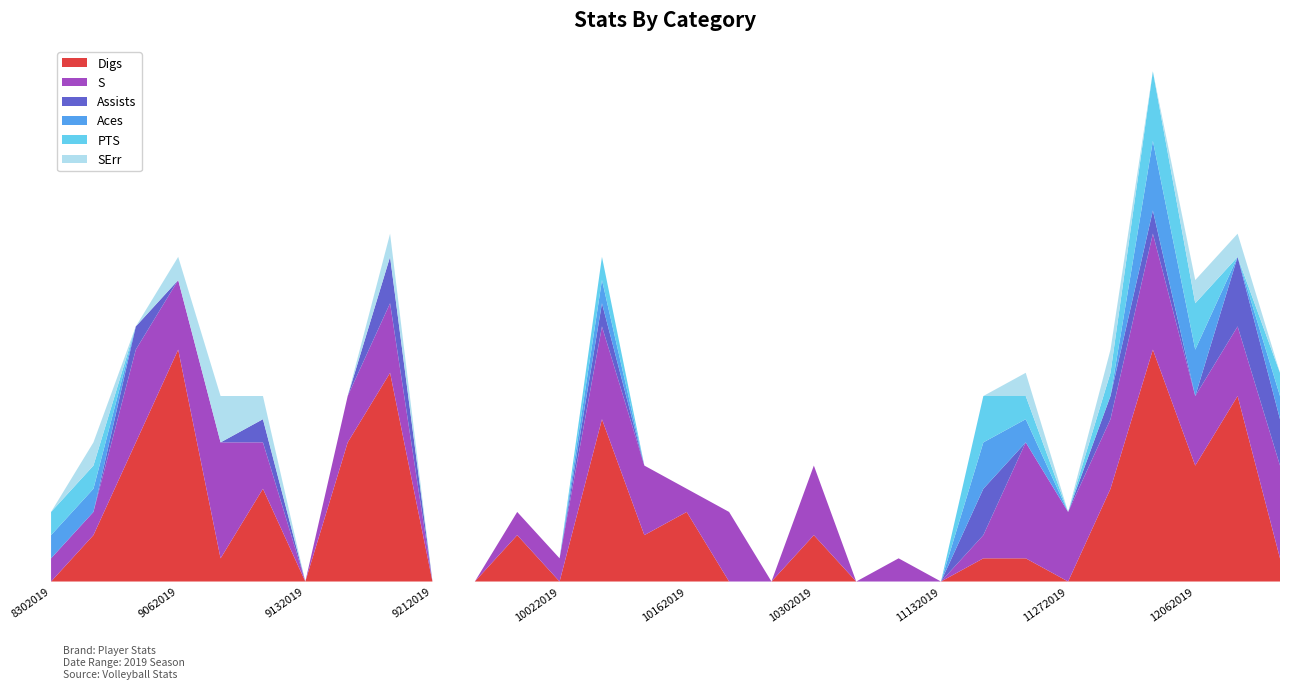

Reading left to right, transcribe all the data shown in this chart.

Digs: 8302019=0	8312019=2	9012019=6	9062019=10	9072019=1	9082019=4	9132019=0	9152019=6	9182019=9	9212019=0	9252019=0	9282019=2	10022019=0	10062019=7	10122019=2	10162019=3	10192019=0	10242019=0	10302019=2	11022019=0	11092019=0	11132019=0	11162019=1	11232019=1	11272019=0	11302019=4	12052019=10	12062019=5	12122019=8	12142019=1
S: 8302019=1	8312019=1	9012019=4	9062019=3	9072019=5	9082019=2	9132019=0	9152019=2	9182019=3	9212019=0	9252019=0	9282019=1	10022019=1	10062019=4	10122019=3	10162019=1	10192019=3	10242019=0	10302019=3	11022019=0	11092019=1	11132019=0	11162019=1	11232019=5	11272019=3	11302019=3	12052019=5	12062019=3	12122019=3	12142019=4
Assists: 8302019=0	8312019=0	9012019=1	9062019=0	9072019=0	9082019=1	9132019=0	9152019=0	9182019=2	9212019=0	9252019=0	9282019=0	10022019=0	10062019=1	10122019=0	10162019=0	10192019=0	10242019=0	10302019=0	11022019=0	11092019=0	11132019=0	11162019=2	11232019=0	11272019=0	11302019=1	12052019=1	12062019=0	12122019=3	12142019=2
Aces: 8302019=1	8312019=1	9012019=0	9062019=0	9072019=0	9082019=0	9132019=0	9152019=0	9182019=0	9212019=0	9252019=0	9282019=0	10022019=0	10062019=1	10122019=0	10162019=0	10192019=0	10242019=0	10302019=0	11022019=0	11092019=0	11132019=0	11162019=2	11232019=1	11272019=0	11302019=0	12052019=3	12062019=2	12122019=0	12142019=1
PTS: 8302019=1	8312019=1	9012019=0	9062019=0	9072019=0	9082019=0	9132019=0	9152019=0	9182019=0	9212019=0	9252019=0	9282019=0	10022019=0	10062019=1	10122019=0	10162019=0	10192019=0	10242019=0	10302019=0	11022019=0	11092019=0	11132019=0	11162019=2	11232019=1	11272019=0	11302019=1	12052019=3	12062019=2	12122019=0	12142019=1
SErr: 8302019=0	8312019=1	9012019=0	9062019=1	9072019=2	9082019=1	9132019=0	9152019=0	9182019=1	9212019=0	9252019=0	9282019=0	10022019=0	10062019=0	10122019=0	10162019=0	10192019=0	10242019=0	10302019=0	11022019=0	11092019=0	11132019=0	11162019=0	11232019=1	11272019=0	11302019=1	12052019=0	12062019=1	12122019=1	12142019=0